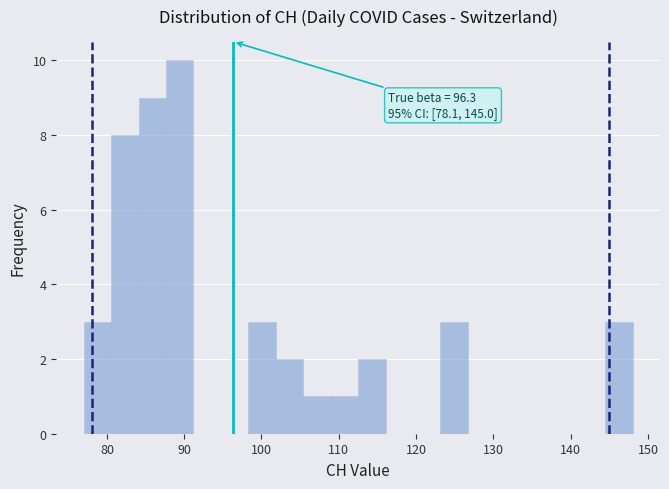

Read against the x-axis, roughly where is the centre of the tallest bar?

89